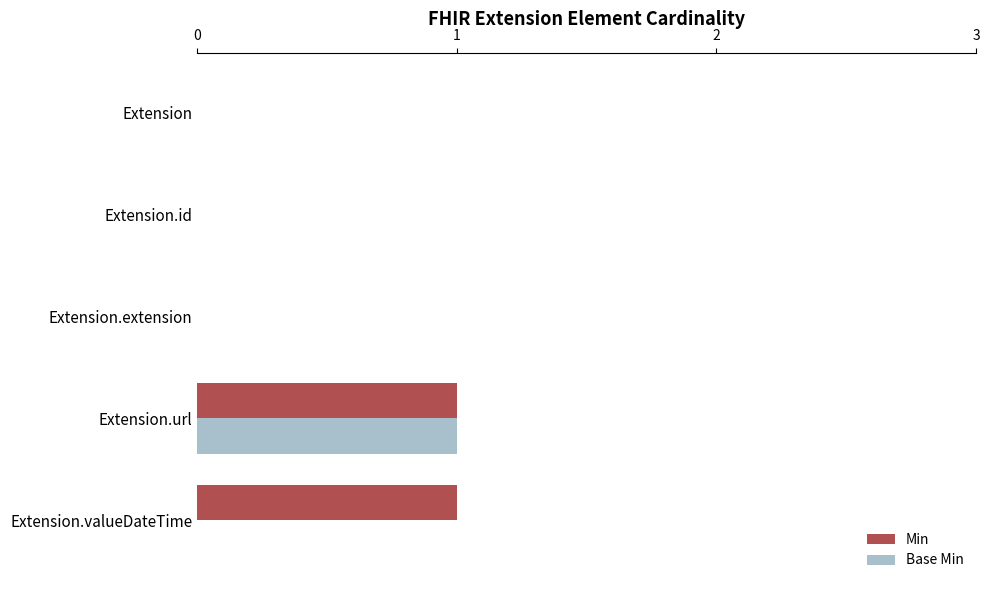

Between Extension.extension and Extension.valueDateTime, which series saw the biggest shift?

Min